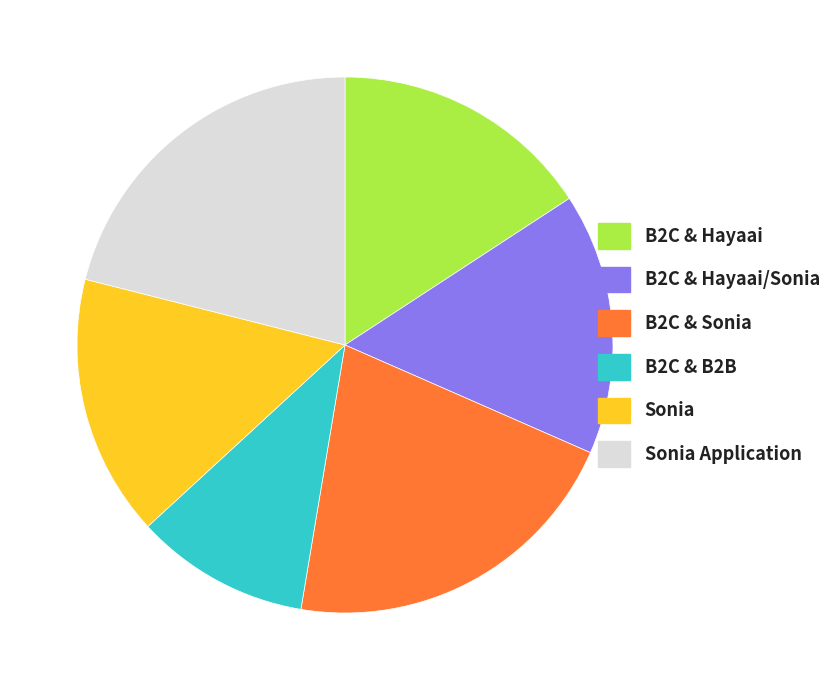

Is it true that Sonia Application is 21% of the pie?

True